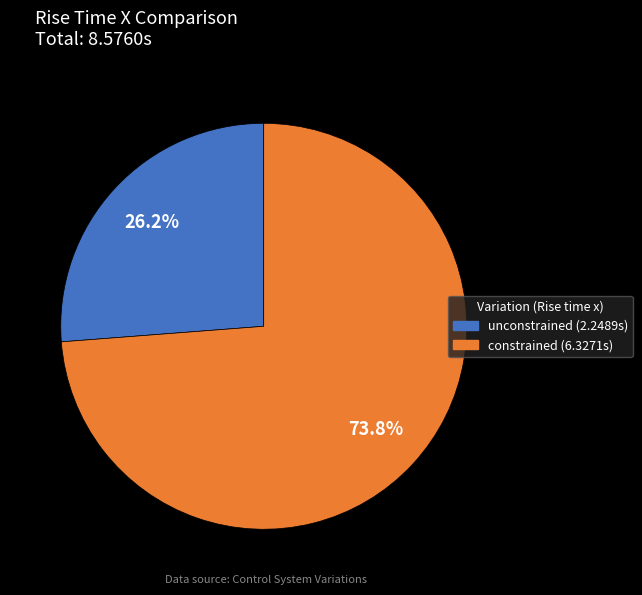

Which has a higher value, unconstrained or constrained?

constrained